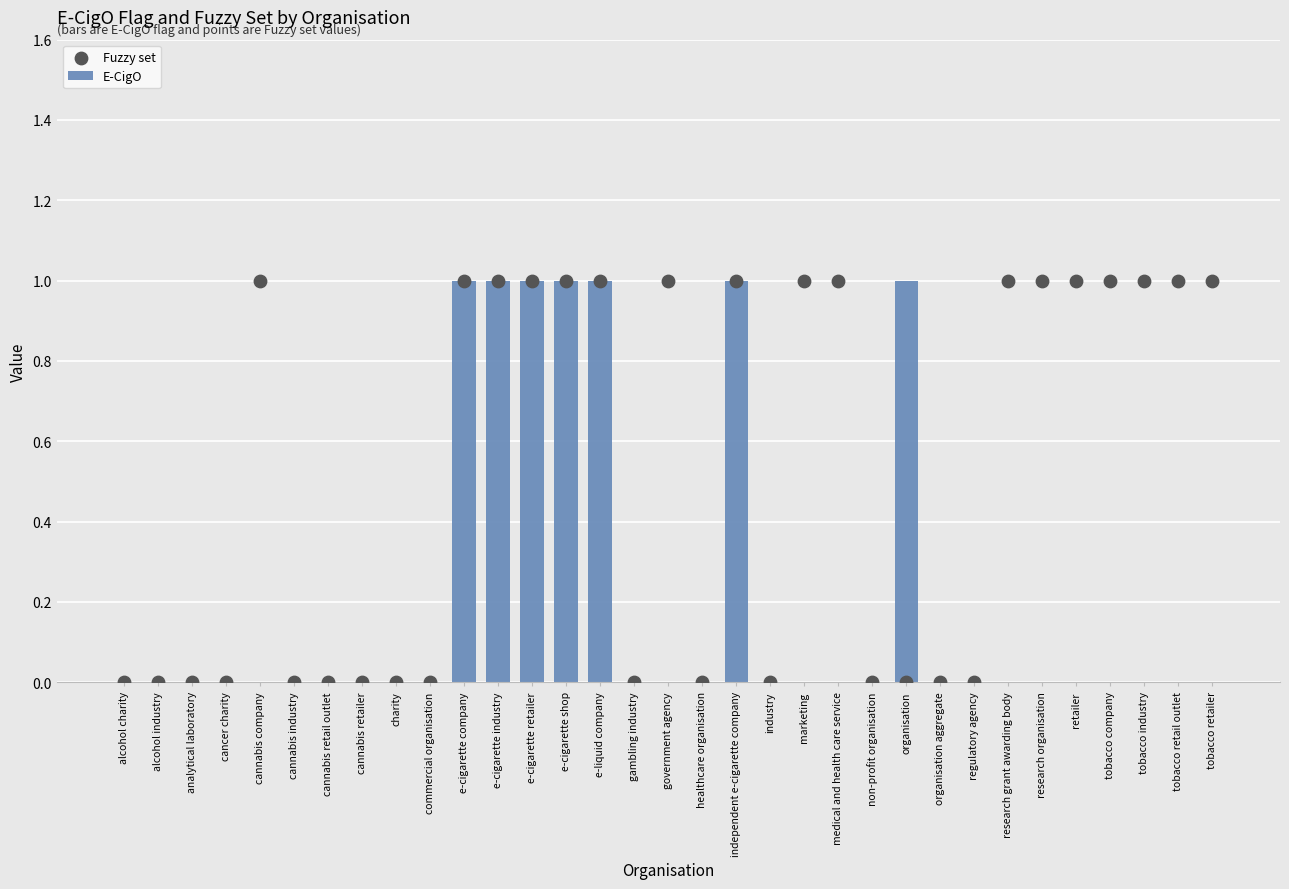

Is the value of Fuzzy set at cannabis industry greater than the value of E-CigO at e-cigarette industry?

No